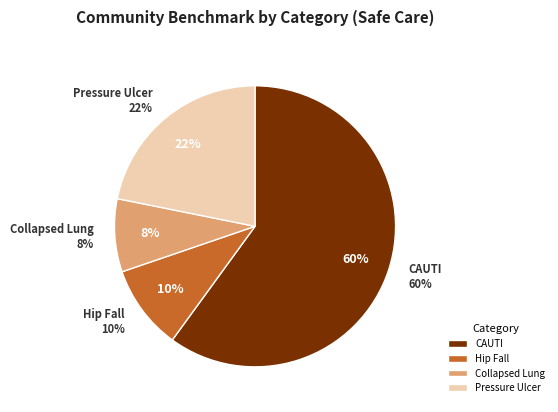

Rank the categories by value from lowest to highest.

Collapsed lung from medical care, Broken hip from a fall in the hospital, Pressure Ulcer Rate, Catheter-associated urinary tract infection